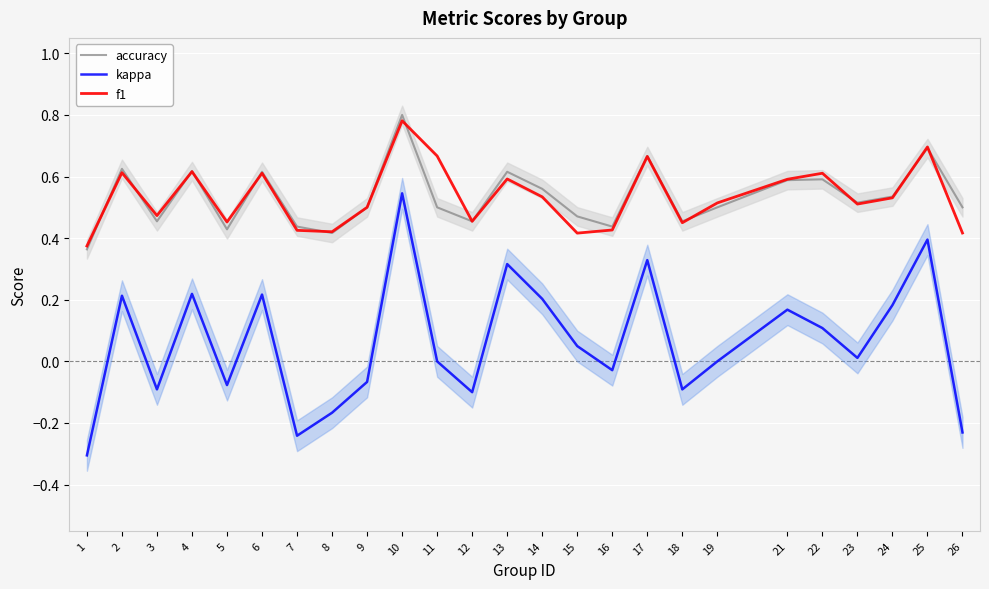

True or false: accuracy has more than 1 points higher than both neighbors.

True